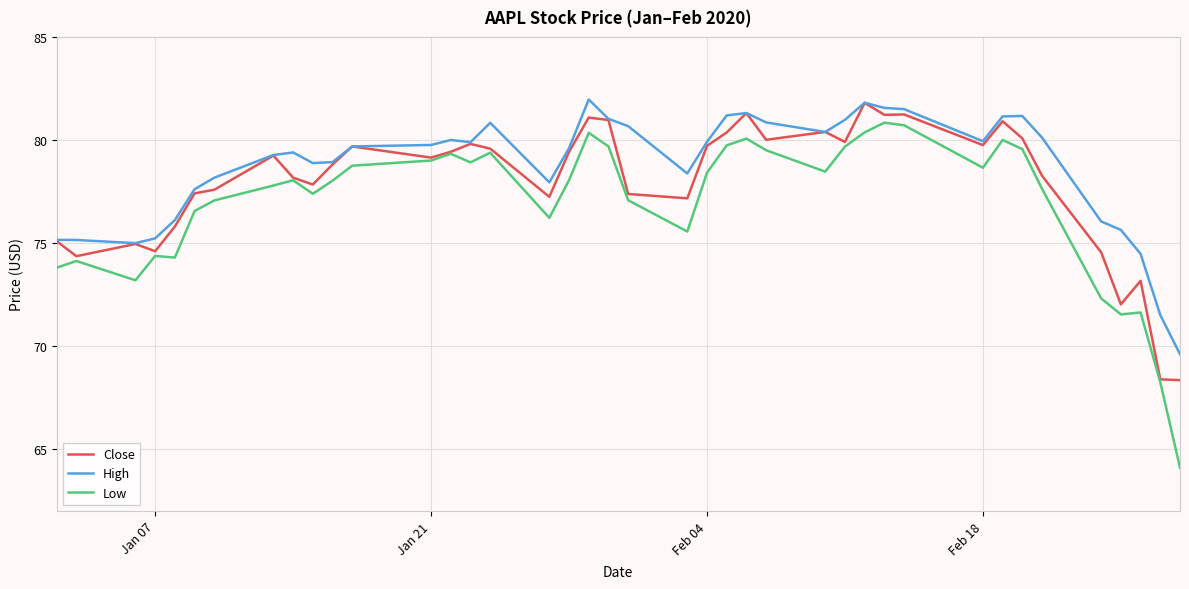

What is the sum of all High values?

3147.7